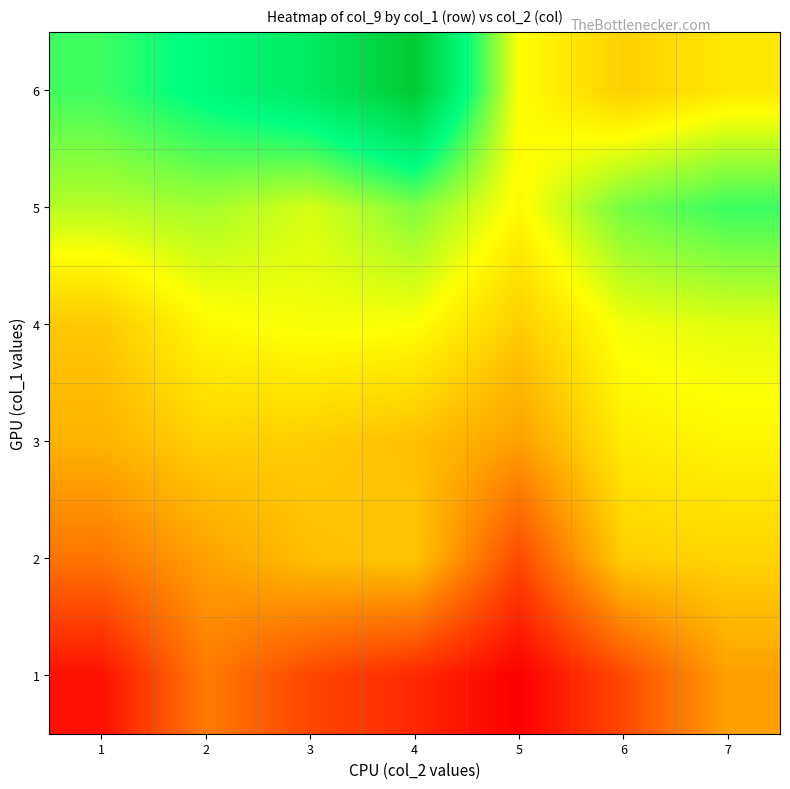

Which category has the lowest value across all series?

5